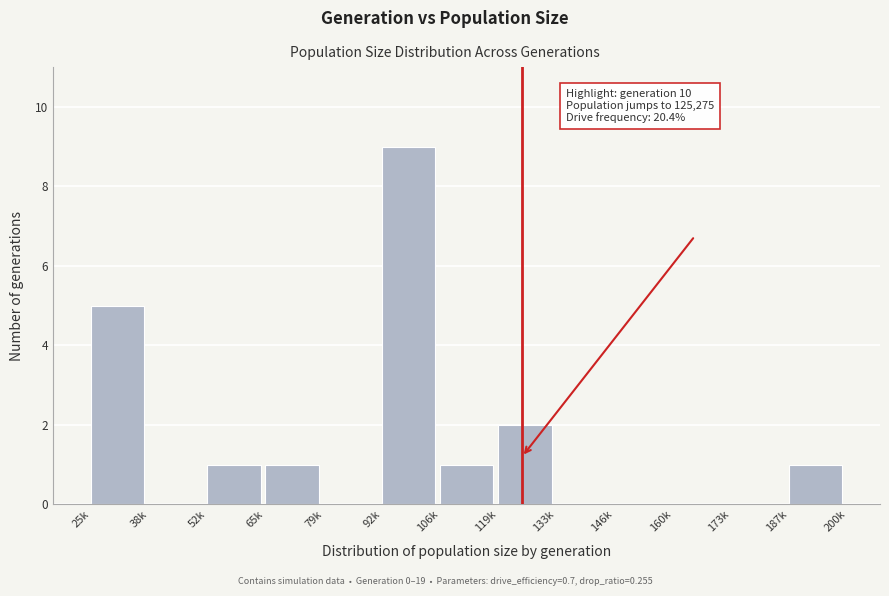

Reading right to left, extract all data points from this chart.

187k=1	173k=0	160k=0	146k=0	133k=0	119k=2	106k=1	92k=9	79k=0	65k=1	52k=1	38k=0	25k=5